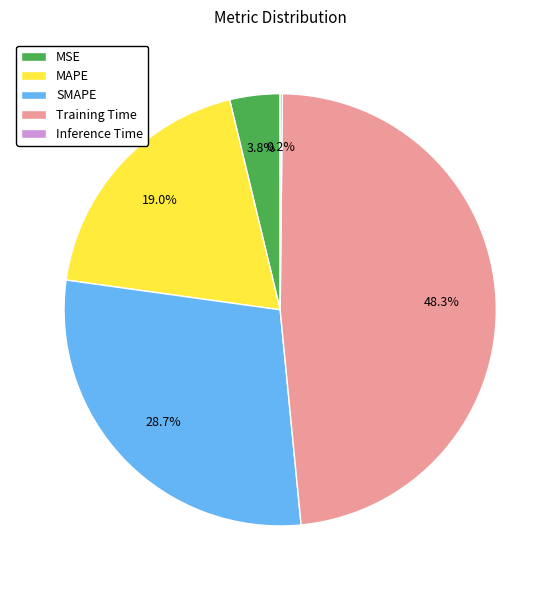

Does any single category account for the majority?

No